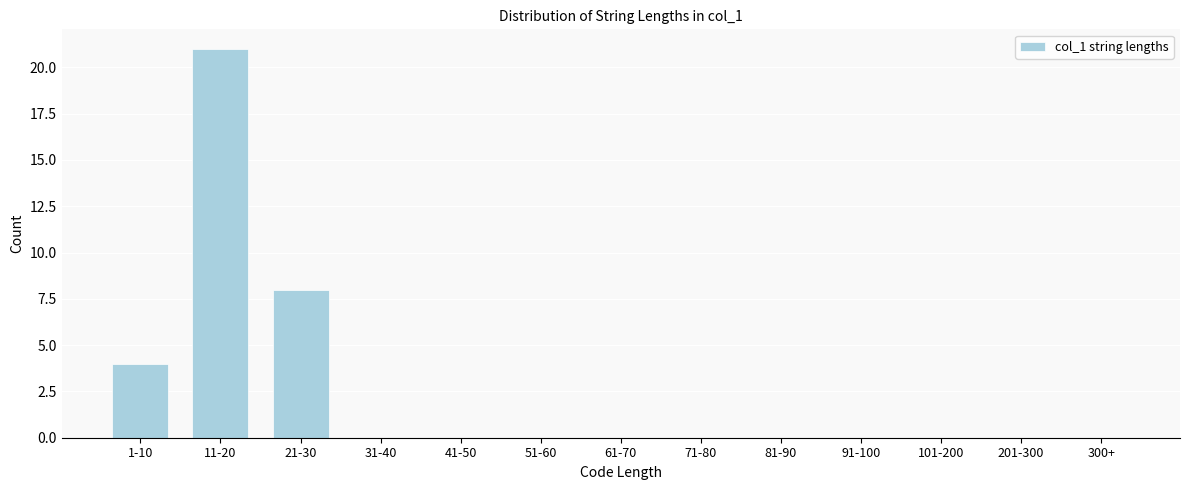

Reading right to left, transcribe all the data shown in this chart.

300+=0	201-300=0	101-200=0	91-100=0	81-90=0	71-80=0	61-70=0	51-60=0	41-50=0	31-40=0	21-30=8	11-20=21	1-10=4